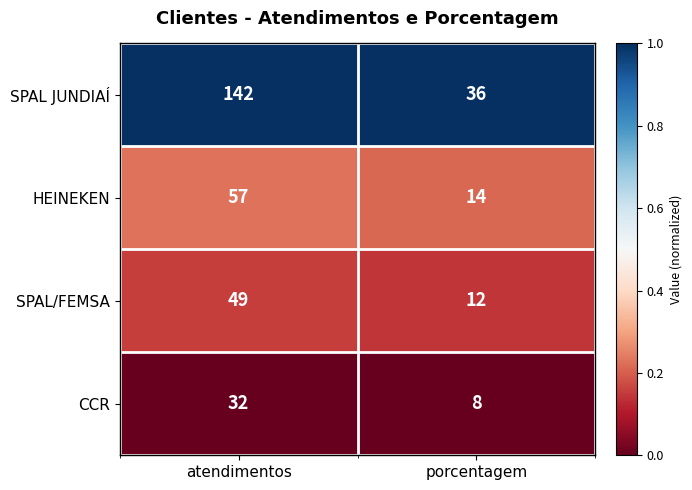

What is the minimum value shown in the chart?

8